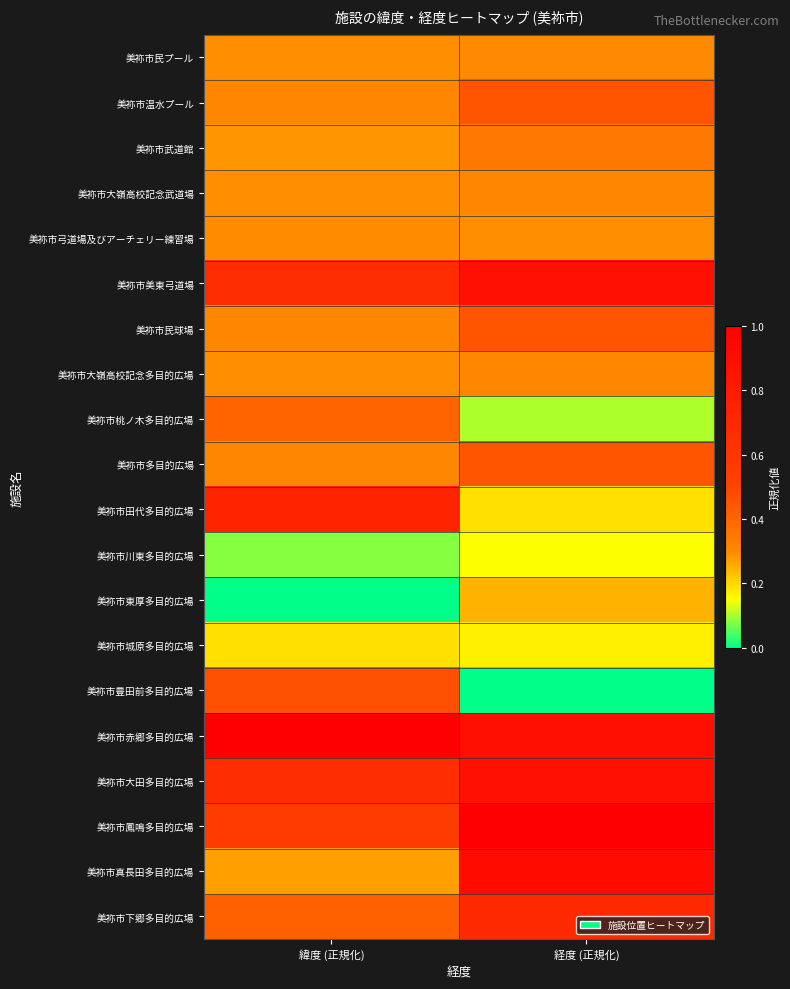

What is the total value across all series at 緯度 (正規化)?

7.8